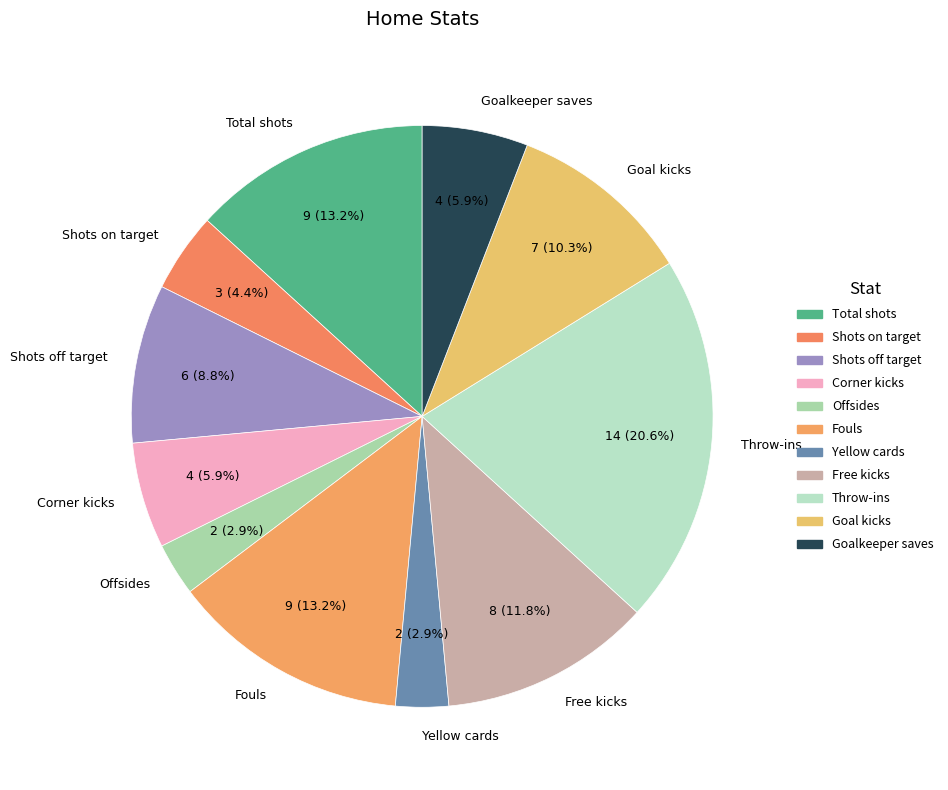

Combined, do Throw-ins and Goalkeeper saves account for over 50%?

No